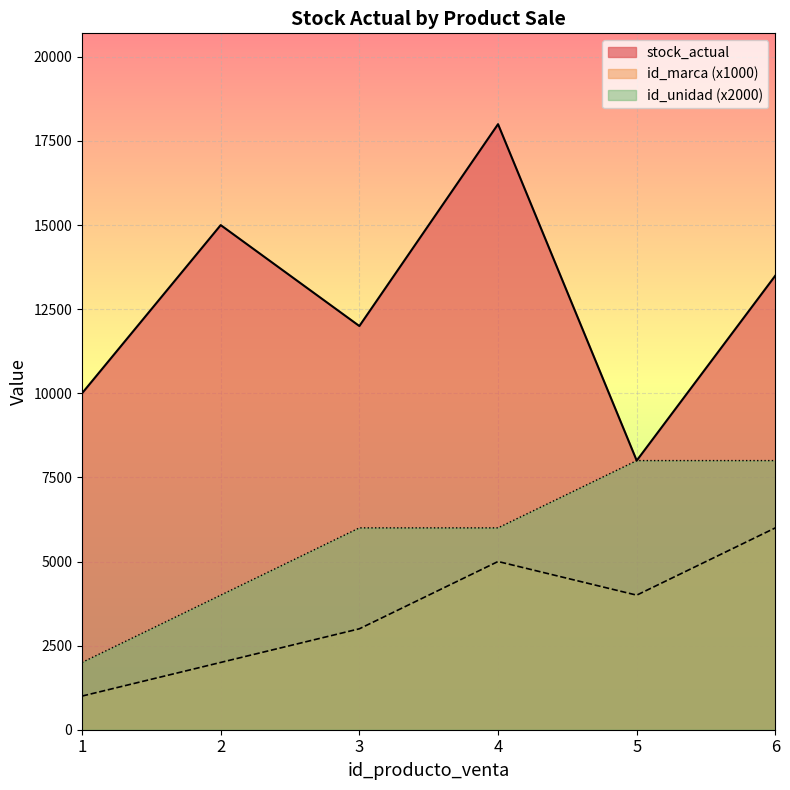

What are all the series names shown in the legend?

stock_actual, id_marca (x1000), id_unidad (x2000)